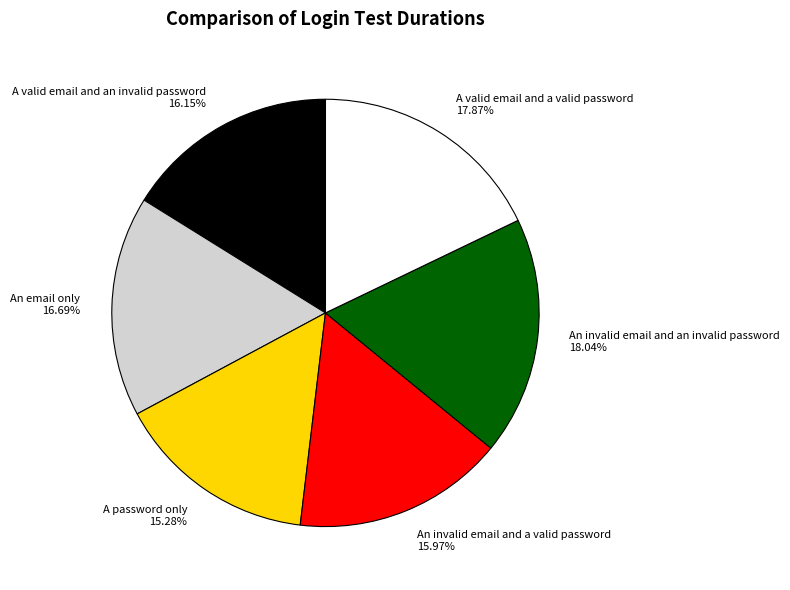

Combined, do An invalid email and an invalid password and An invalid email and a valid password account for over 50%?

No